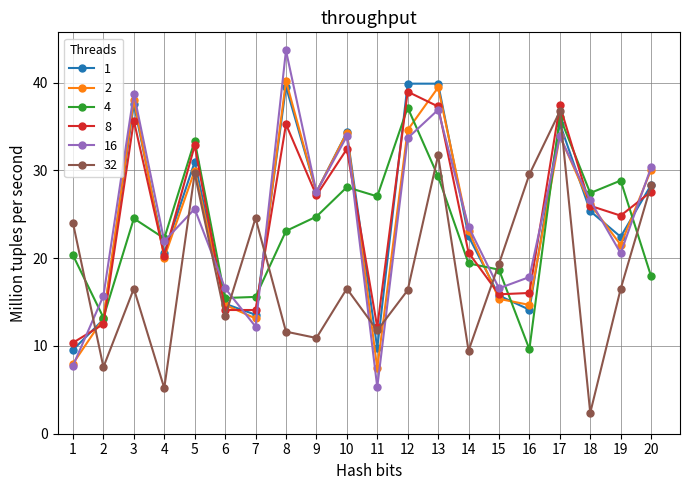

Is the value of 16 at 16 greater than the value of 4 at 1?

No